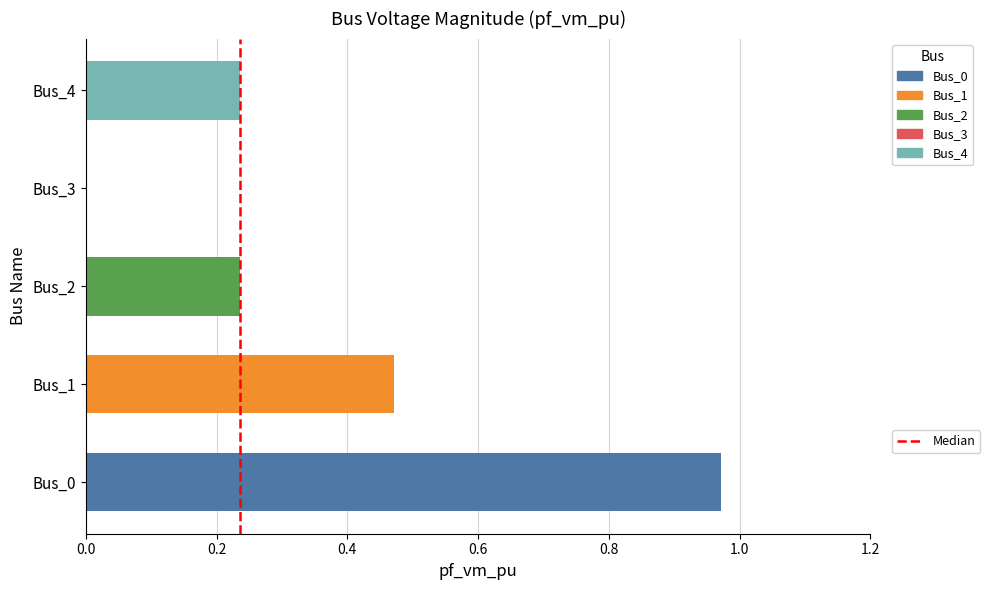

Which has a higher value, Bus_3 or Bus_2?

Bus_2